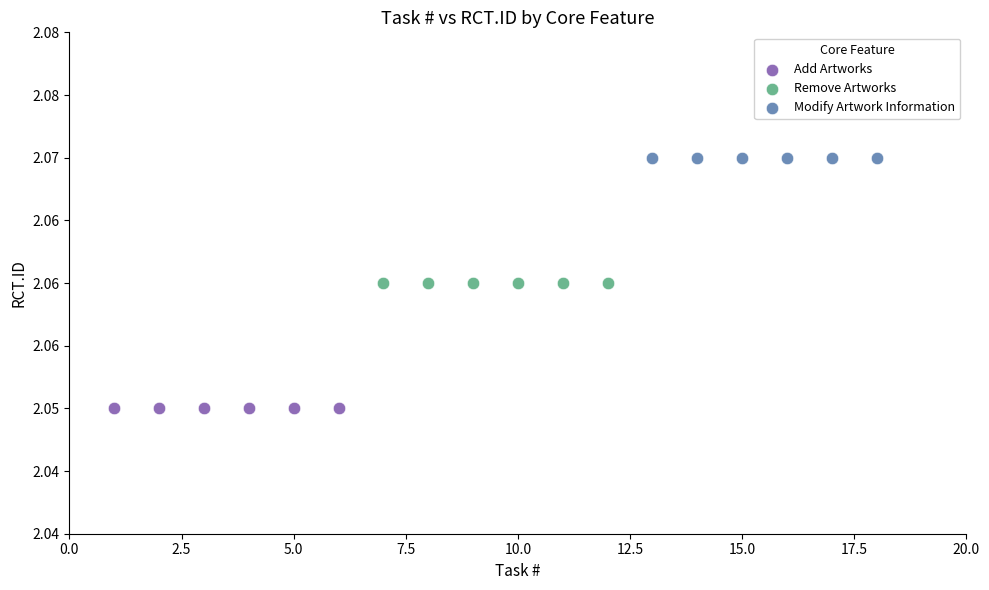

Which series contains the lowest Y value?

Add Artworks